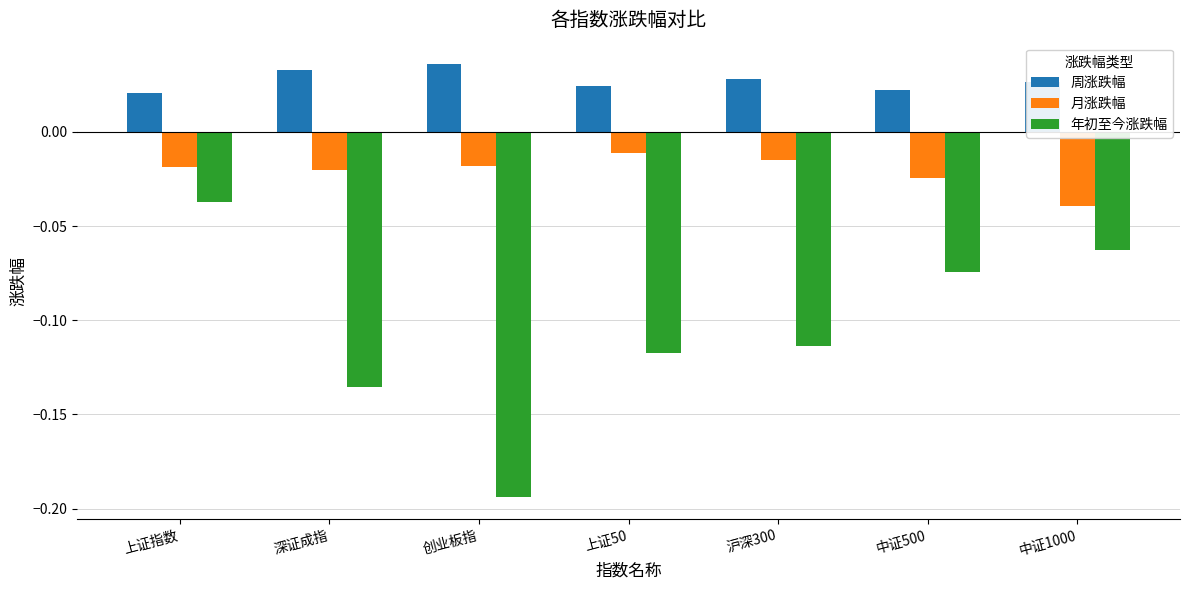

At how many categories does at least one series exceed 0?

7